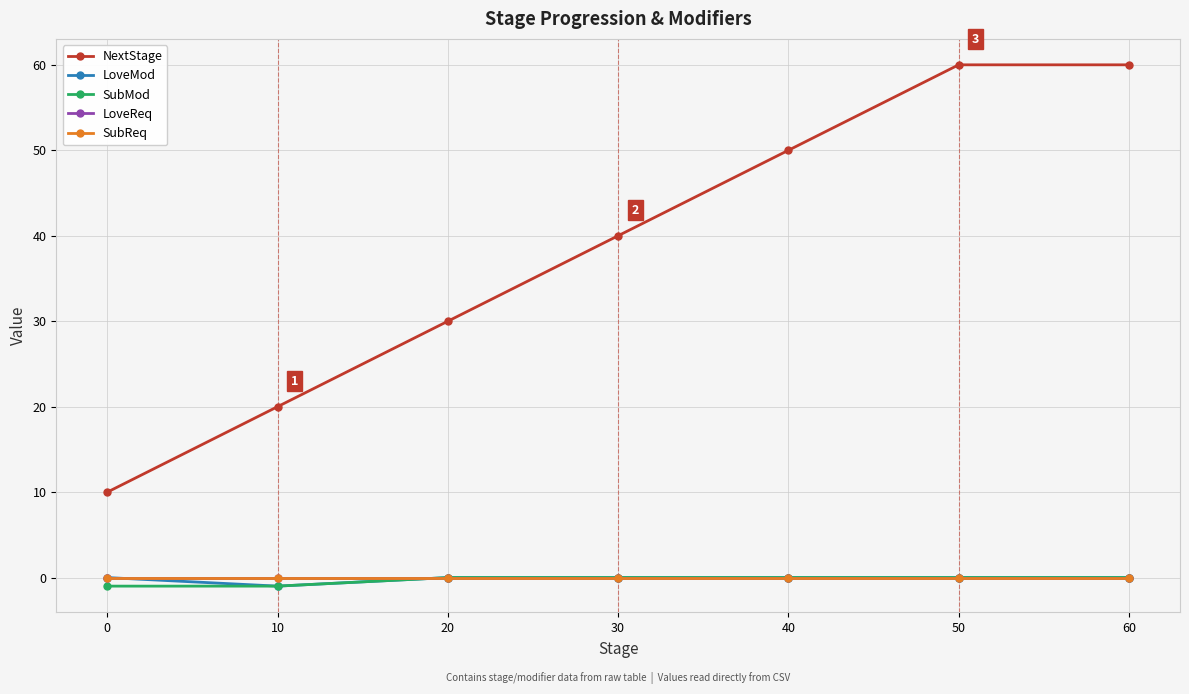

What is the value of the NextStage point at the 5th from the left?

50